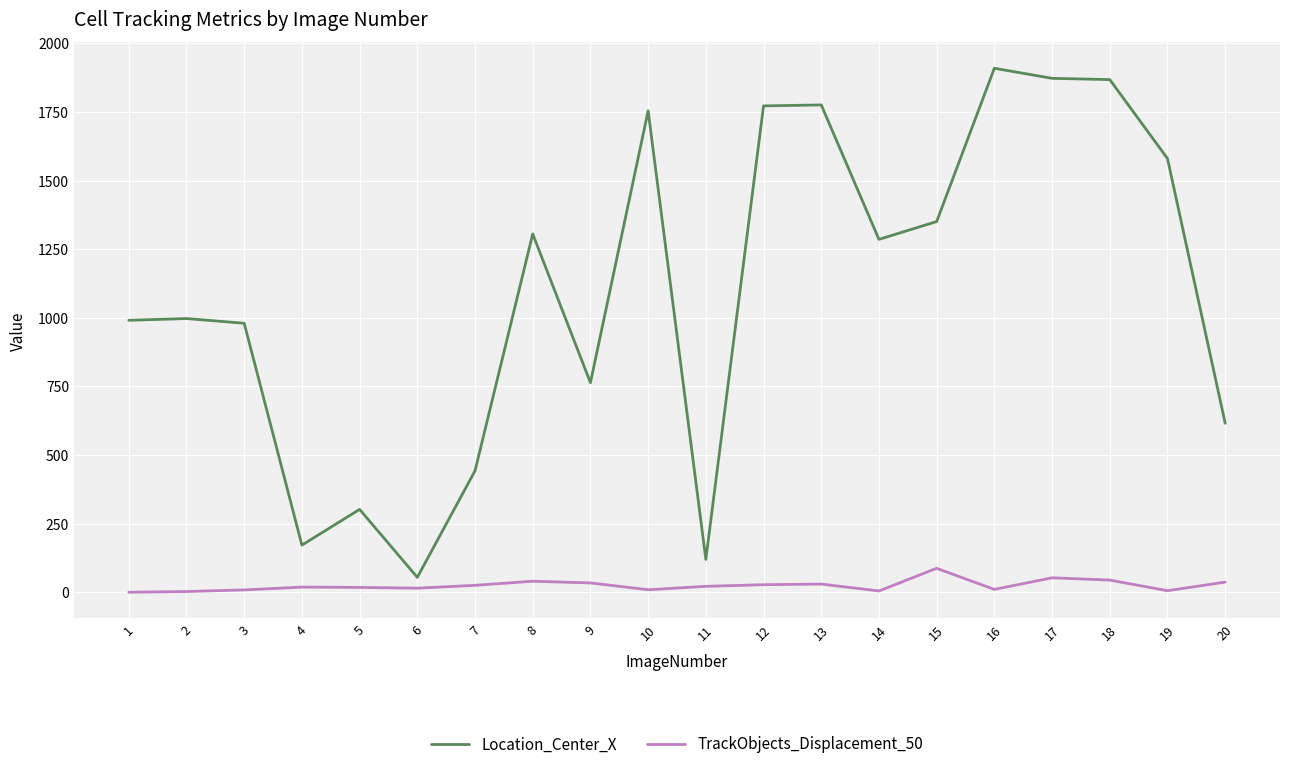

The value of Location_Center_X at 15 is 340.3. True or false?

False